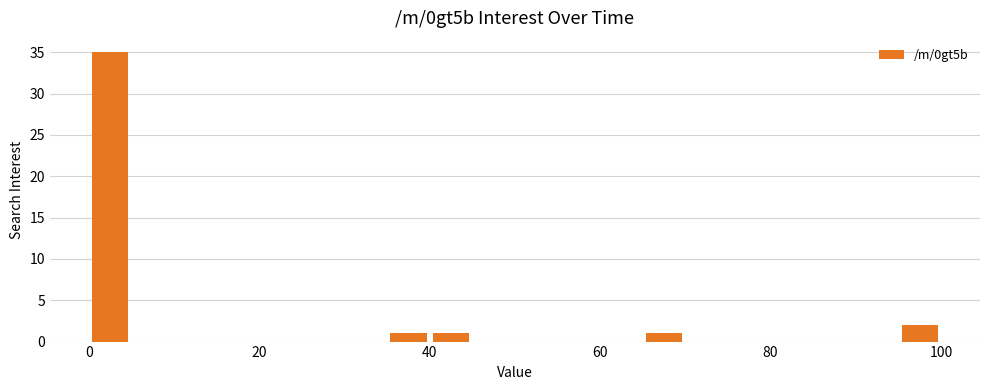

Read against the x-axis, roughly where is the centre of the tallest bar?

2